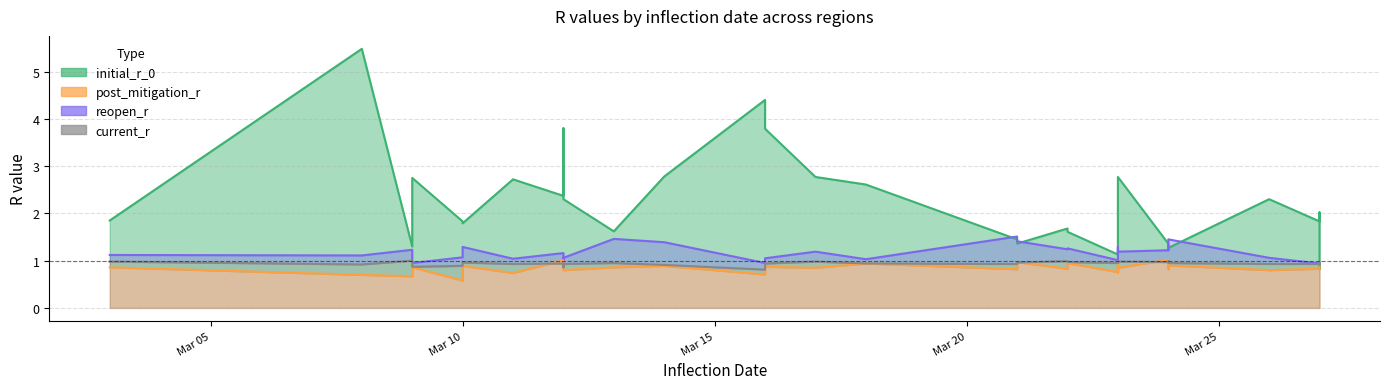

Is it true that reopen_r equals 0.7 at 2020-03-23?

False